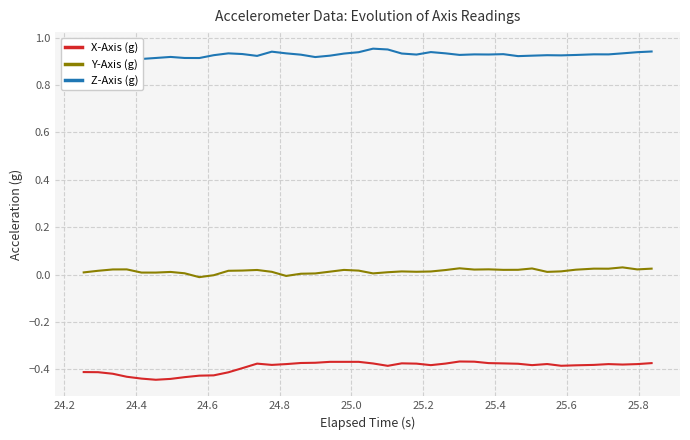

True or false: X-Axis (g) and Y-Axis (g) intersect in this chart.

False